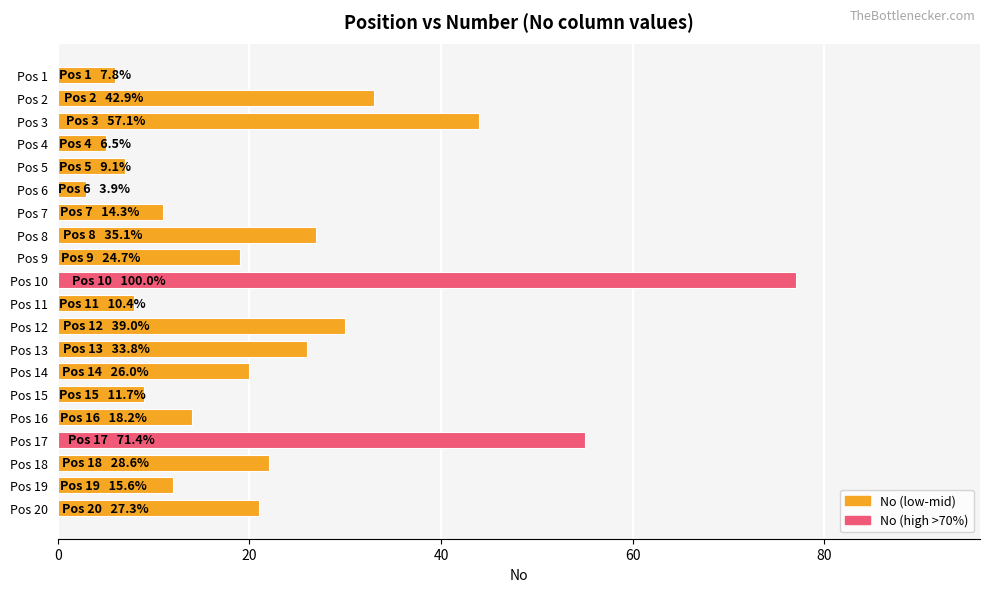

How many bars are there in total?

20